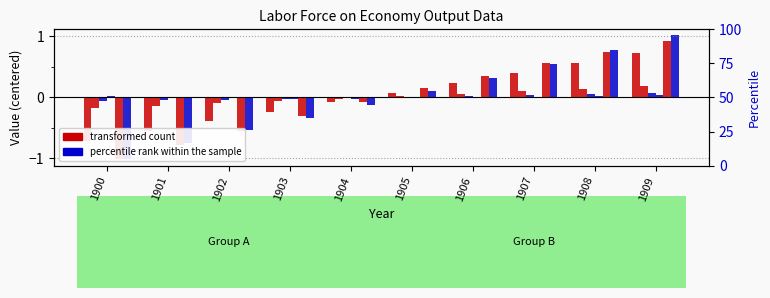

Between 1900 and 1905, which series saw the biggest shift?

East (row5)